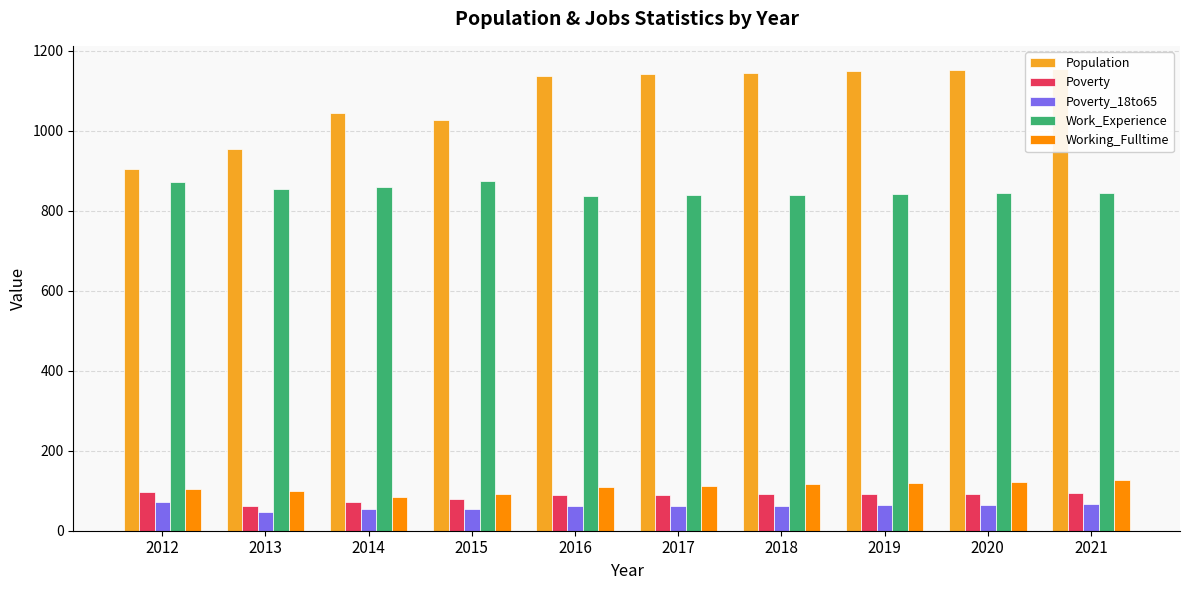

List the labels in order of Working_Fulltime value, smallest first.

2014, 2015, 2013, 2012, 2016, 2017, 2018, 2019, 2020, 2021